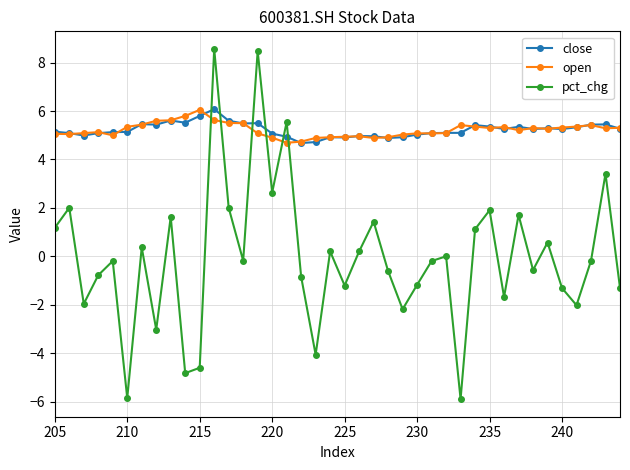

What are all the series names shown in the legend?

close, open, pct_chg